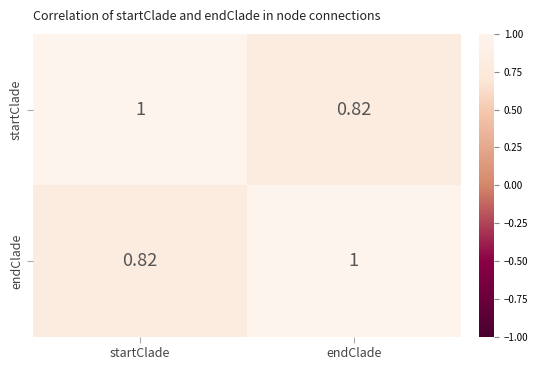

List the labels in order of endClade value, largest first.

endClade, startClade